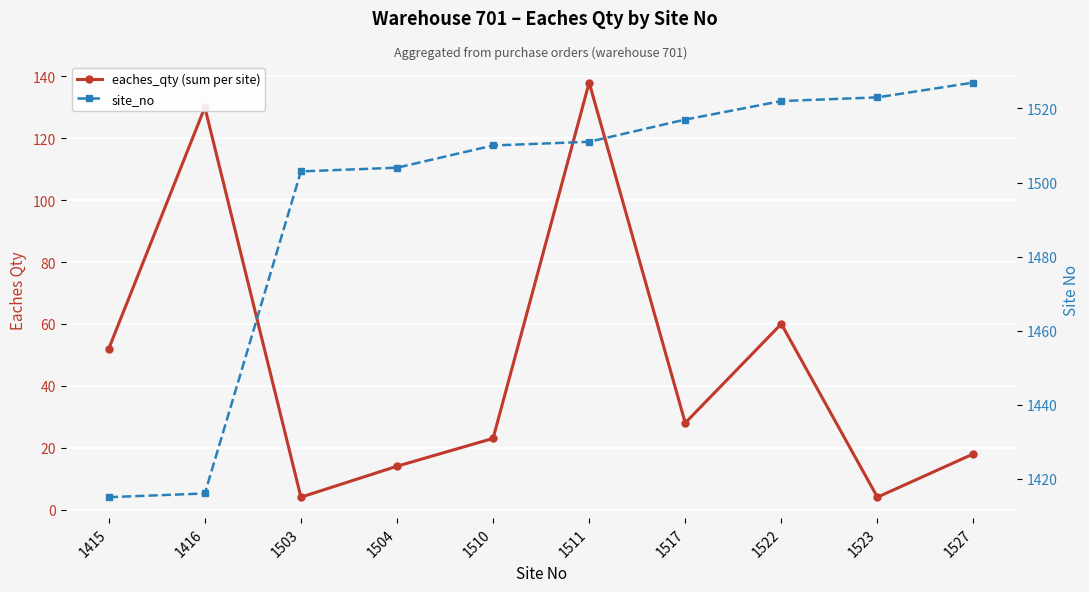

What is the difference between the site_no values at 1510 and 1523?

13